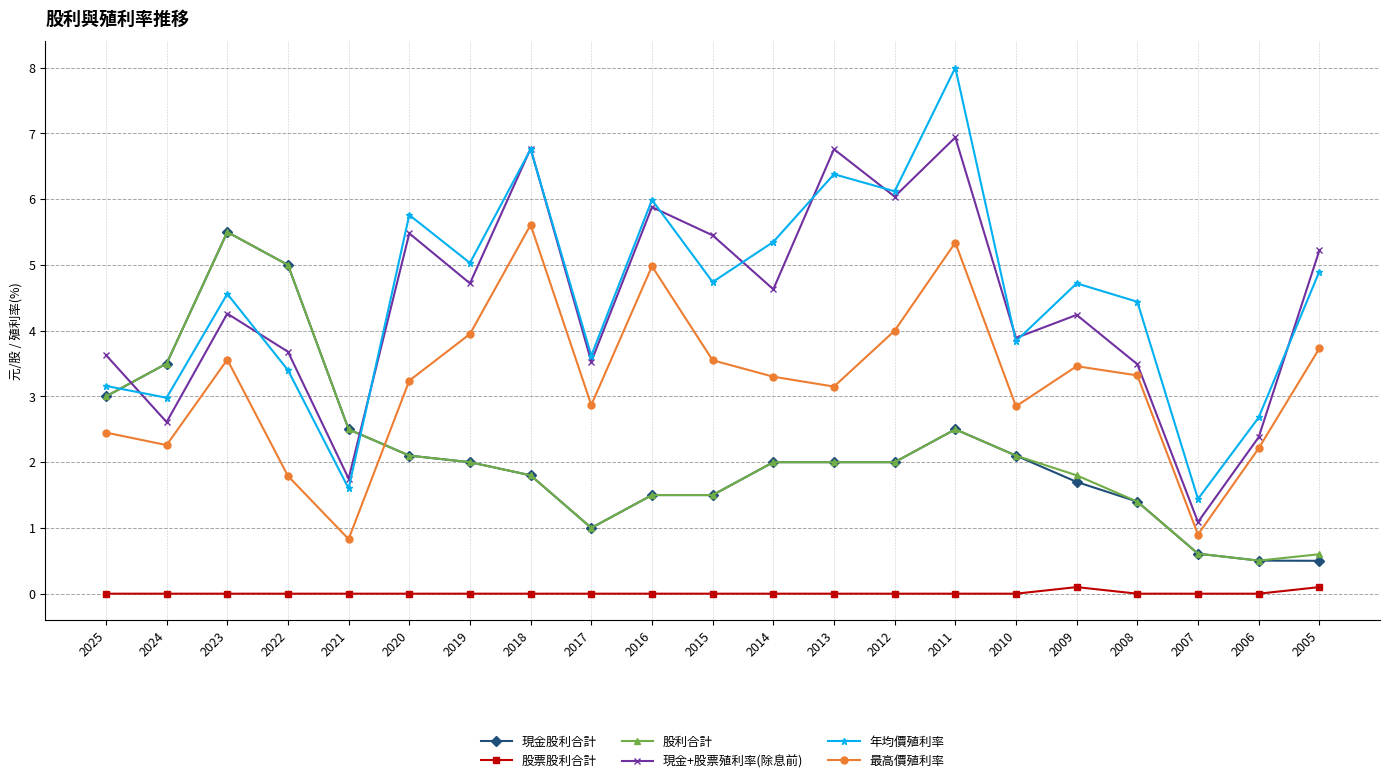

In 最高價殖利率, how many points are higher than both neighbors (excluding endpoints)?

5